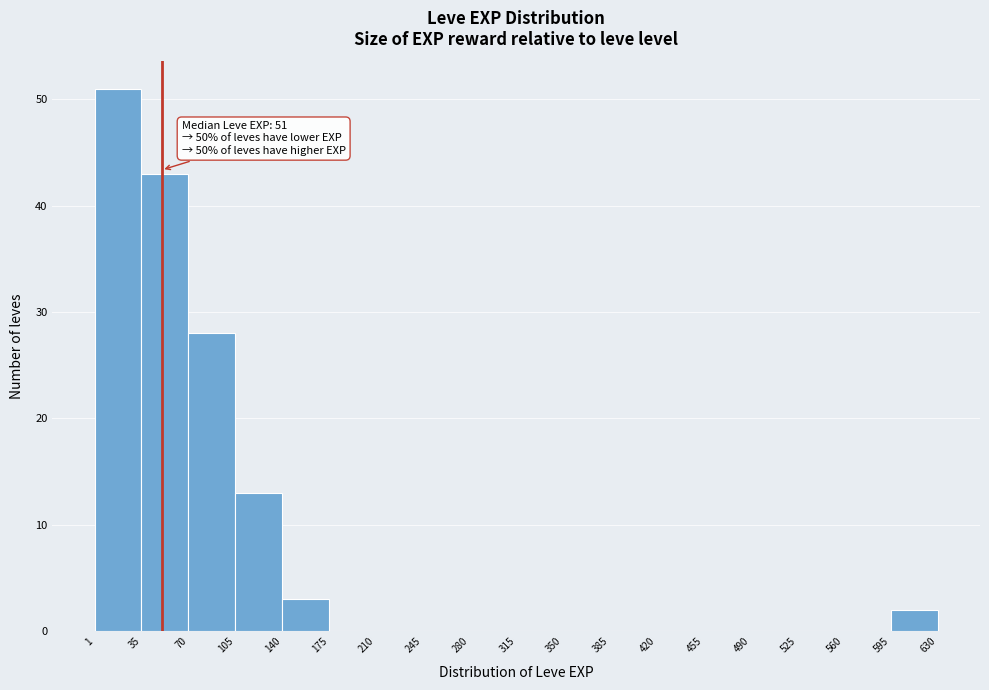

Over which range of the x-axis is the bar tallest?

1 to 35